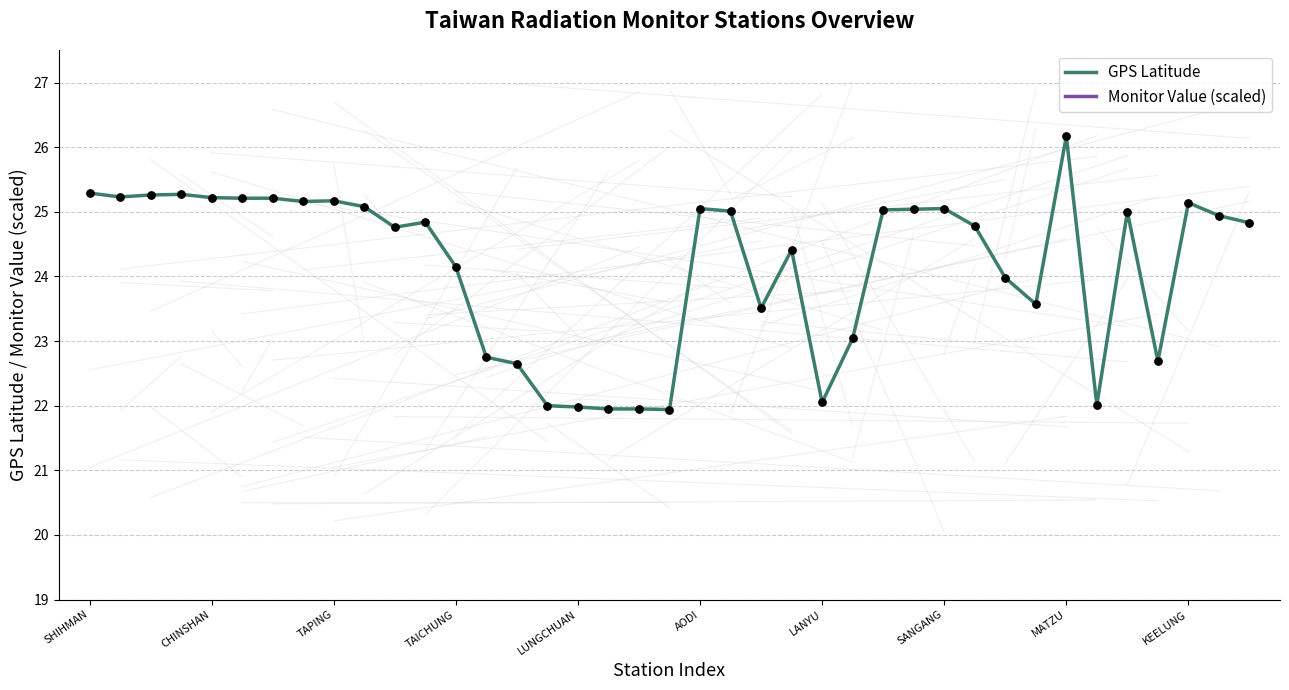

Is it true that GPS Latitude equals 22.0 at LUNGCHUAN?

True